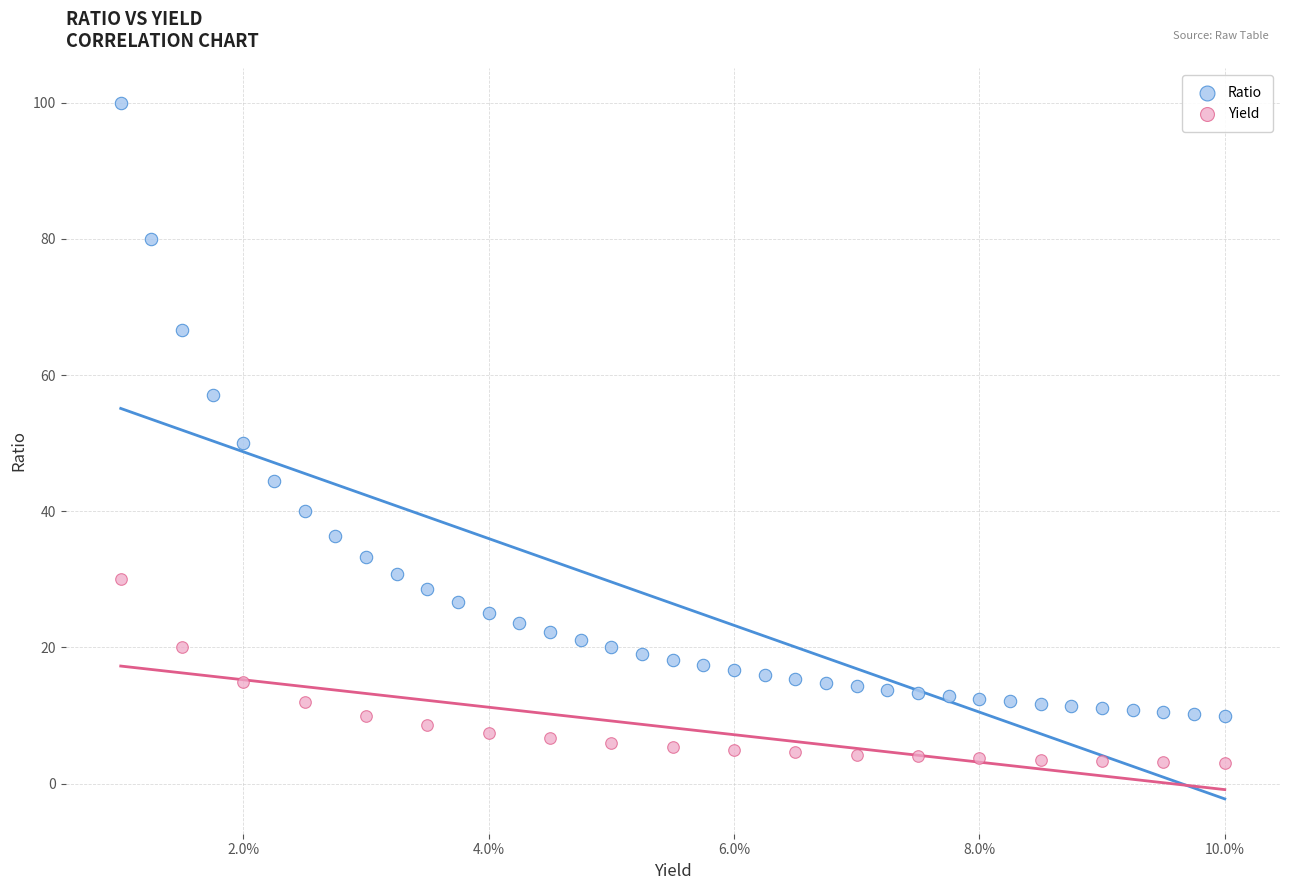

Which series reaches the minimum Y coordinate?

Yield